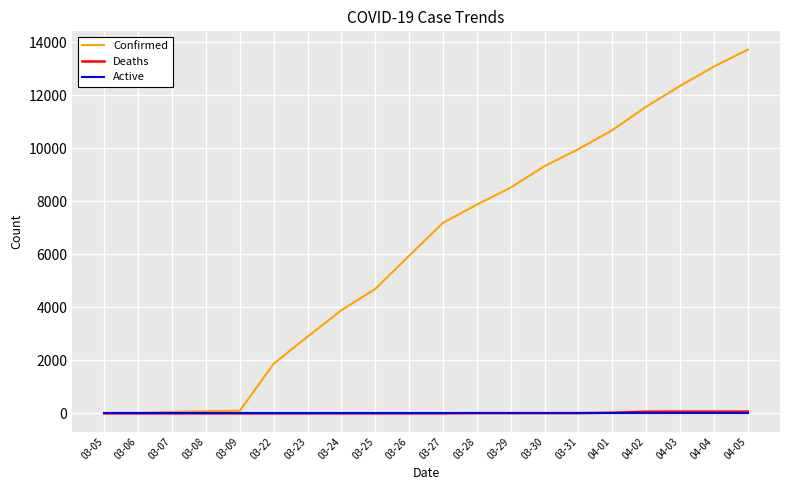

At which label is Confirmed closest to 6870?

03-27